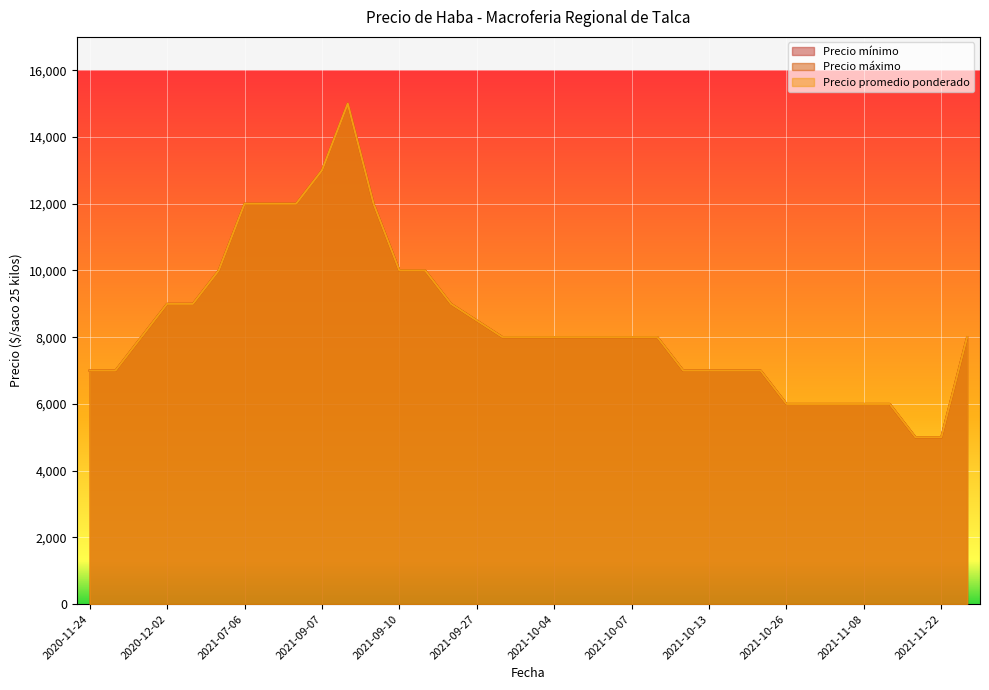

At which category is the sum across all series the highest?

2021-09-08